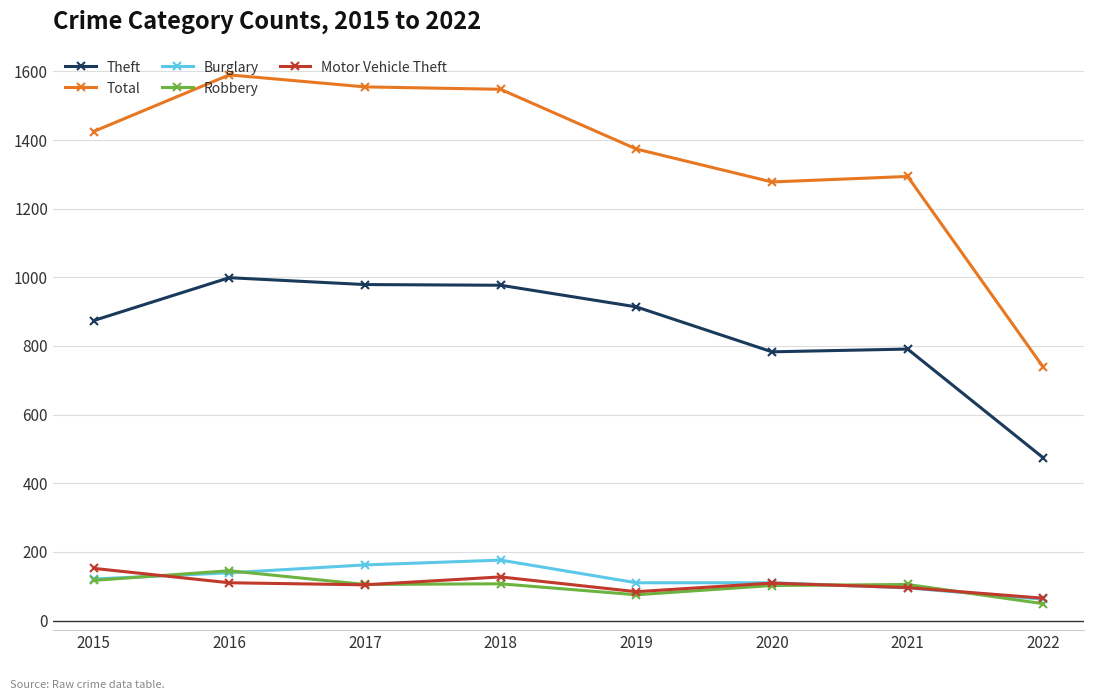

True or false: Robbery and Total intersect in this chart.

False